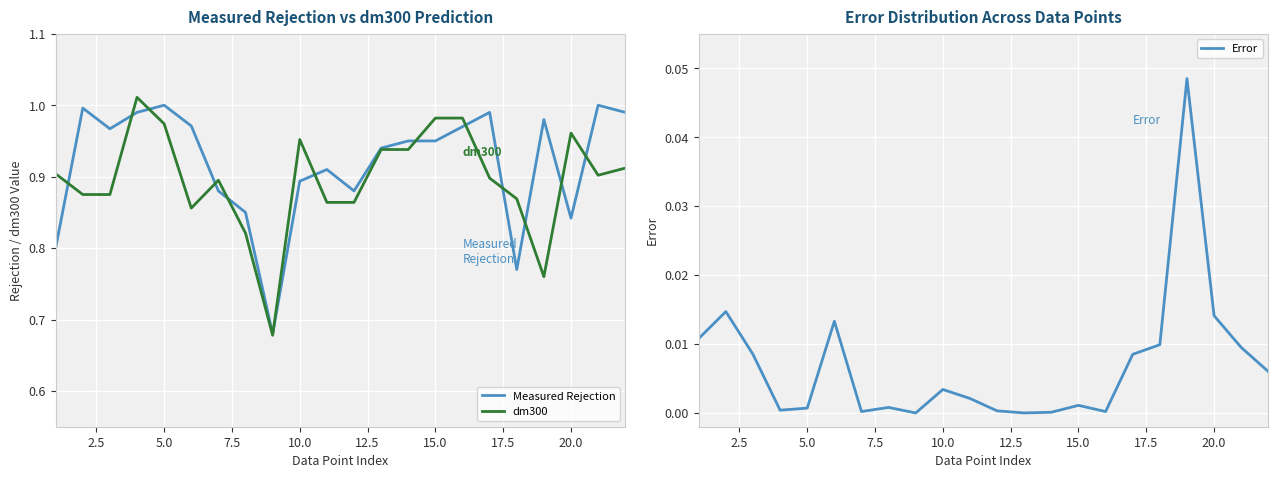

True or false: Error and Measured Rejection cross at least once.

False